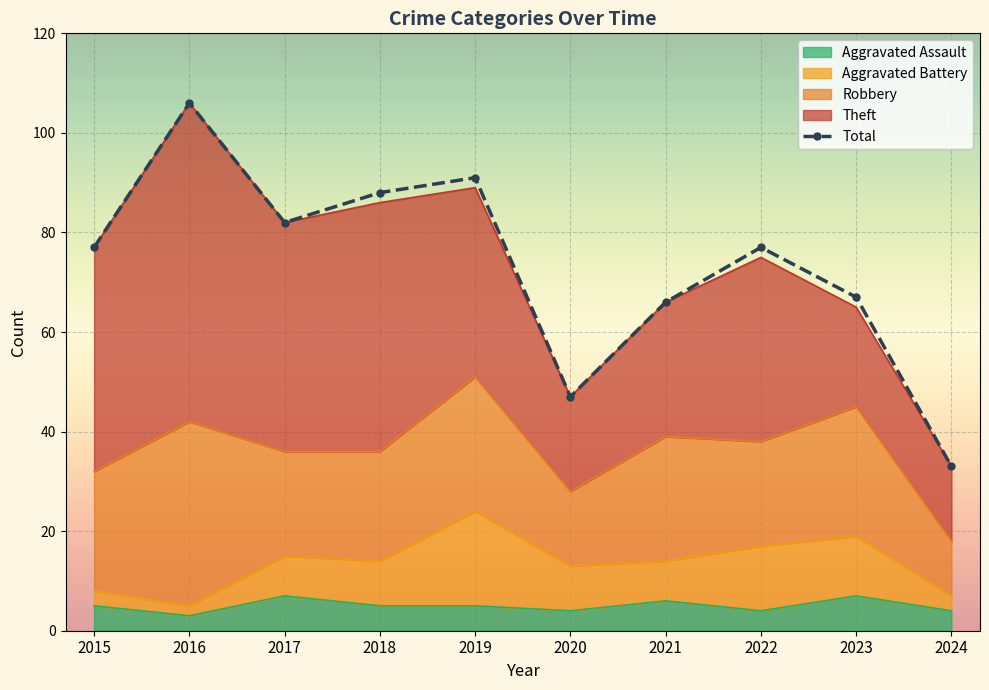

True or false: Aggravated Battery and Theft intersect in this chart.

False